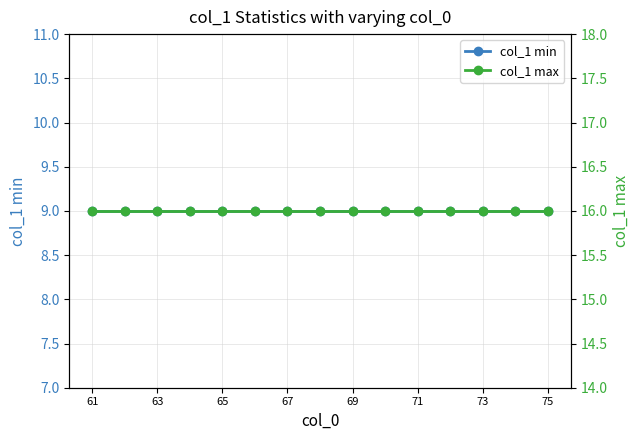

What value does the col_1 max series have at 63?

16